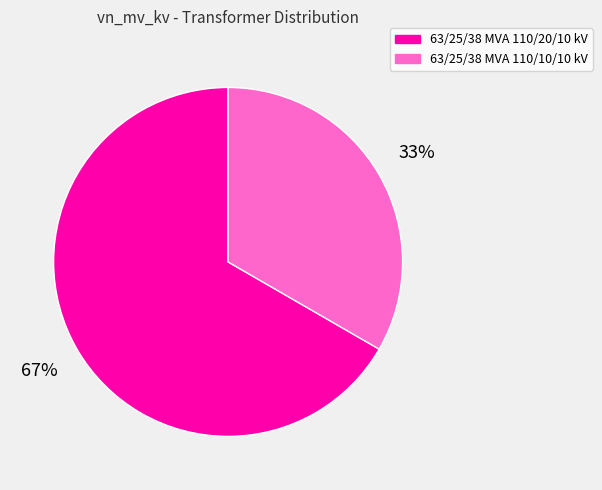

Count the number of slices in the pie.

2